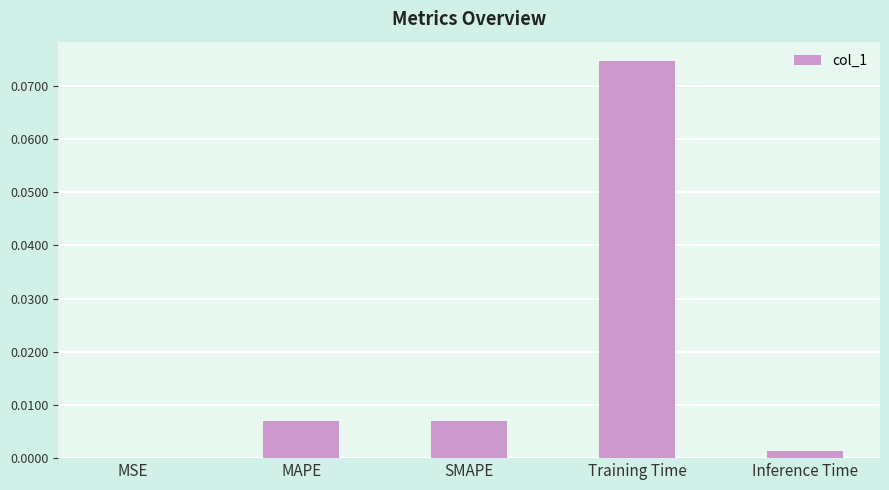

True or false: the data shows 0.0 at Inference Time.

True